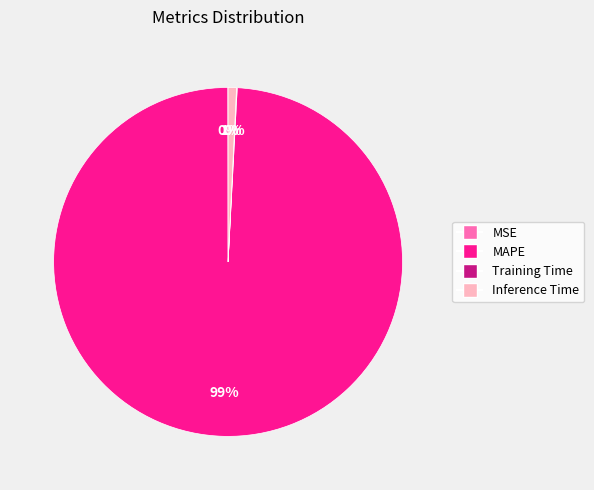

Is it true that Inference Time is 10% of the pie?

False